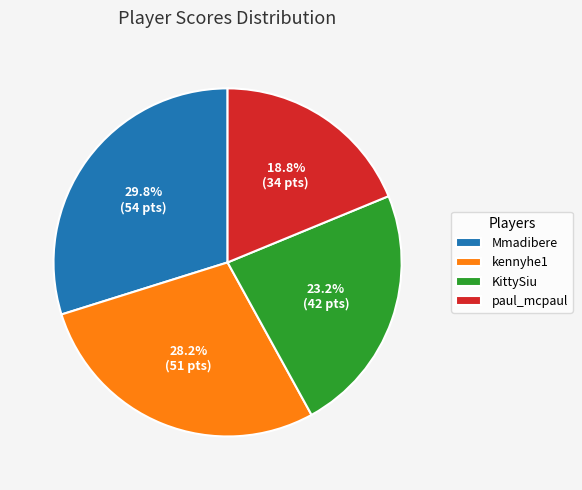

Which slice is the largest?

Mmadibere